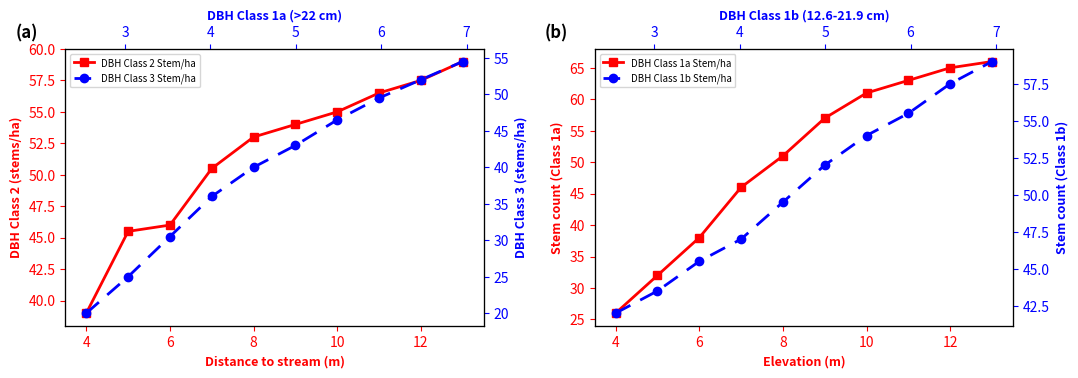

Which series has the largest range (max minus min)?

DBH Class 1a Stem/ha